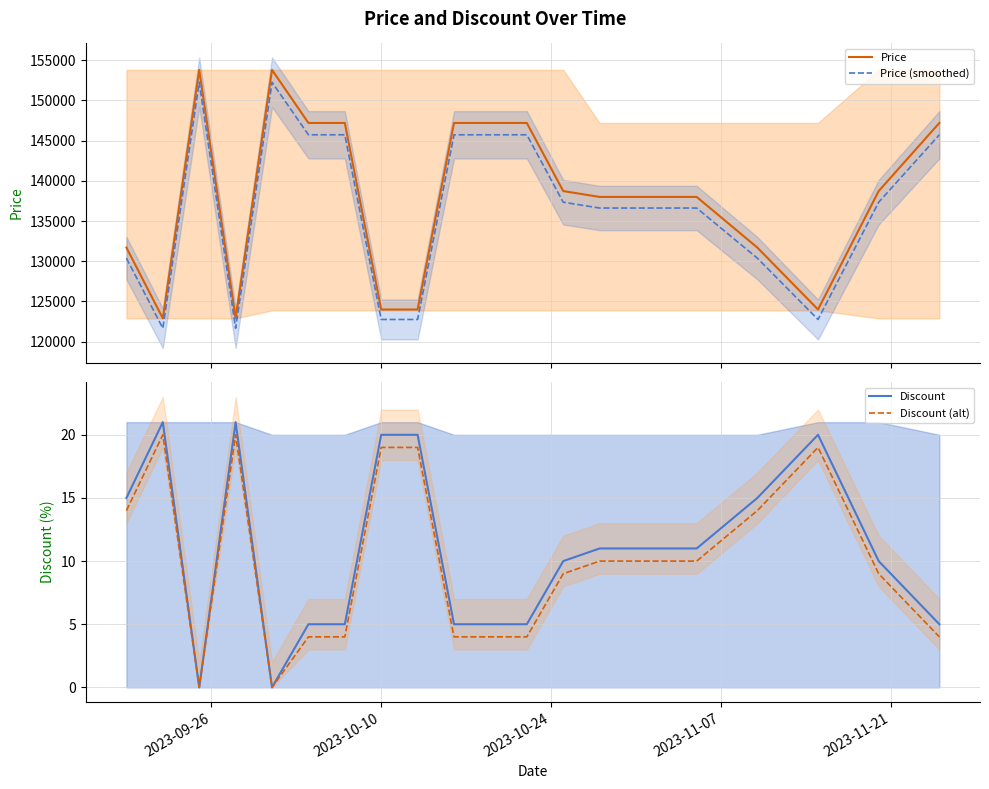

True or false: Price (smoothed) and Price intersect in this chart.

False